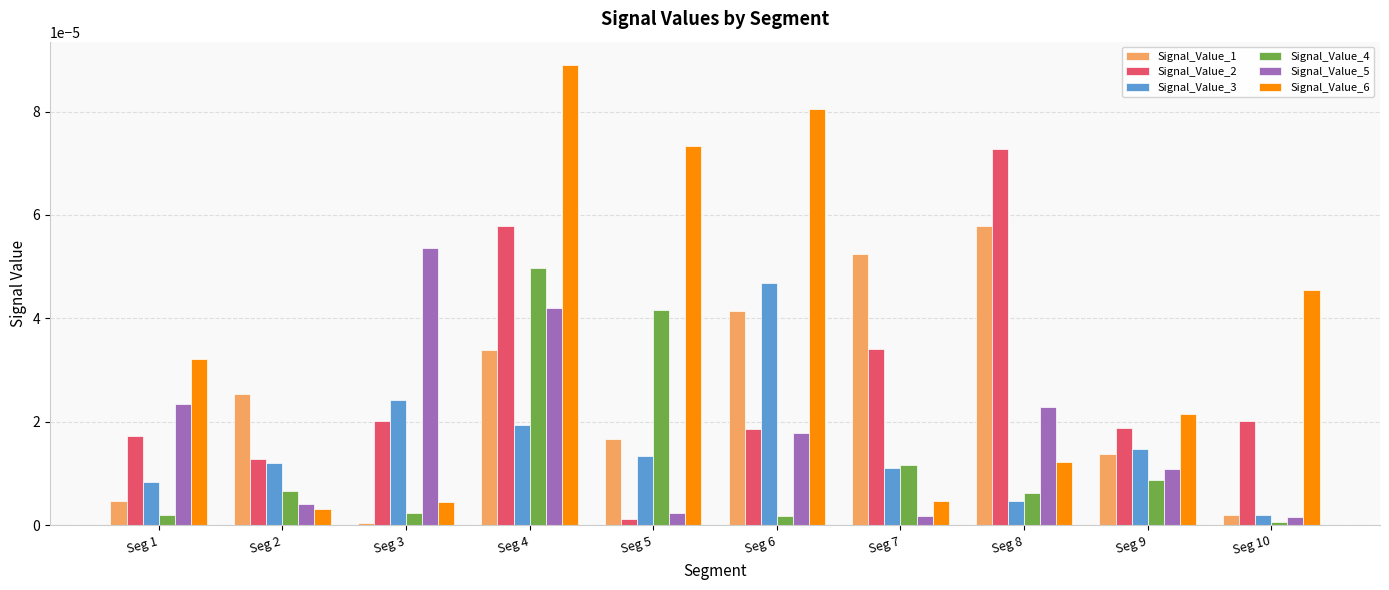

How many bars are there in each group?

6